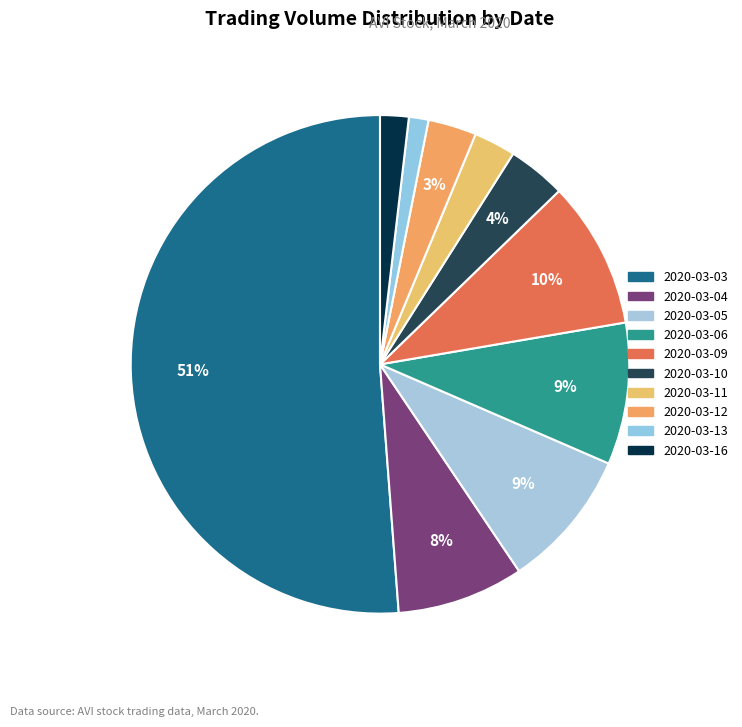

Combined, do 2020-03-06 and 2020-03-03 account for over 50%?

Yes